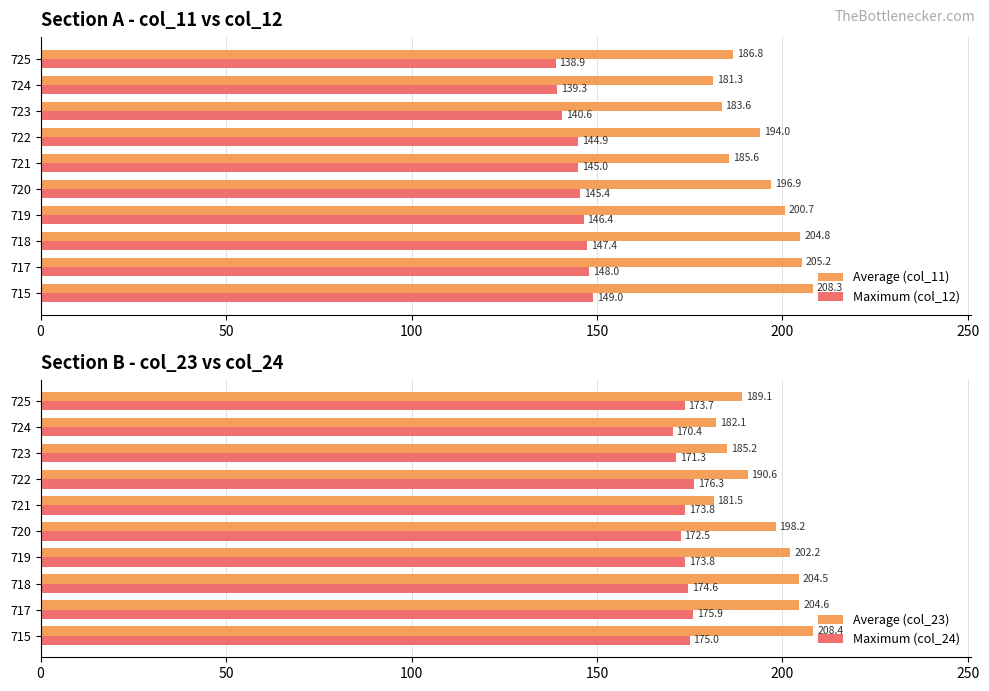

True or false: Average (col_11) has a value of 194.0 at 722.

True